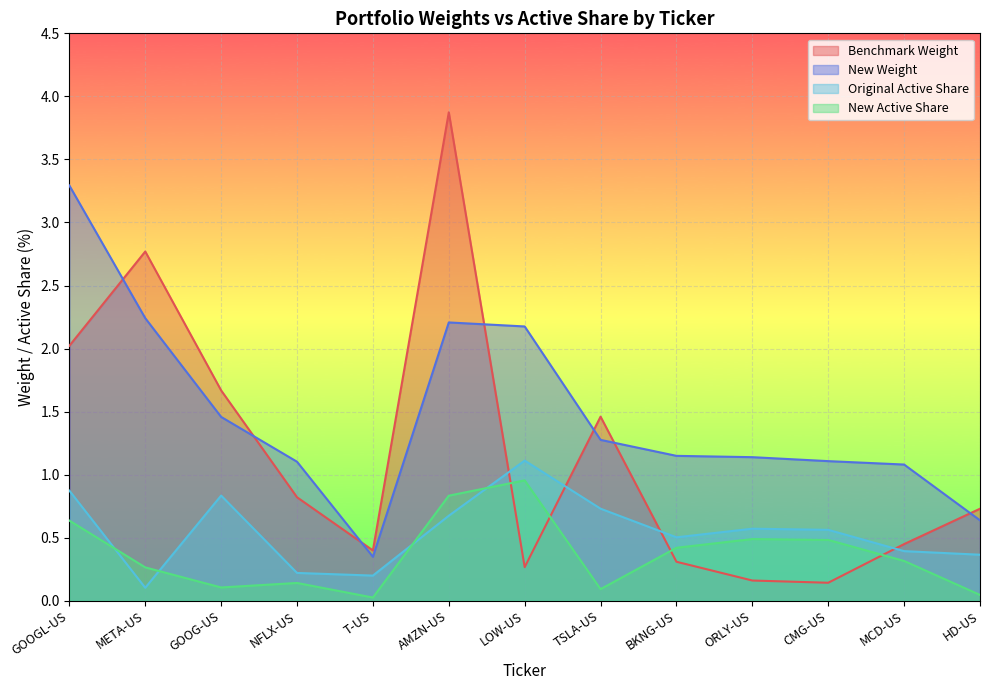

What is the sum of the Original Active Share values at GOOGL-US and LOW-US?

2.0